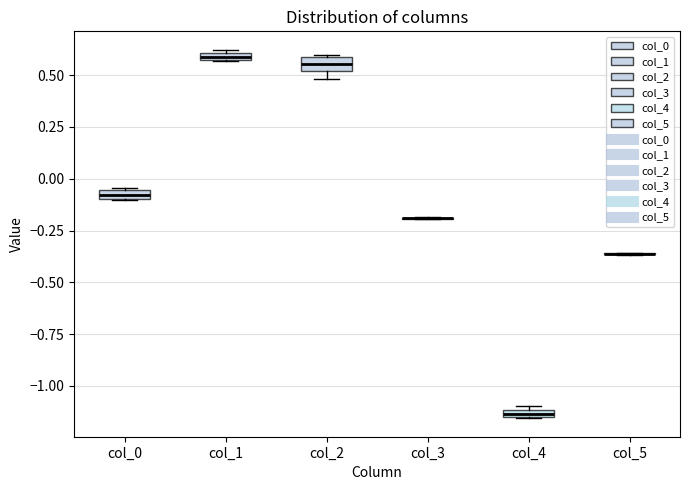

Where is the lower edge of the box for col_1 on the y-axis? The values are not printed on the chart, so give them approximately, as read against the axis.

0.55